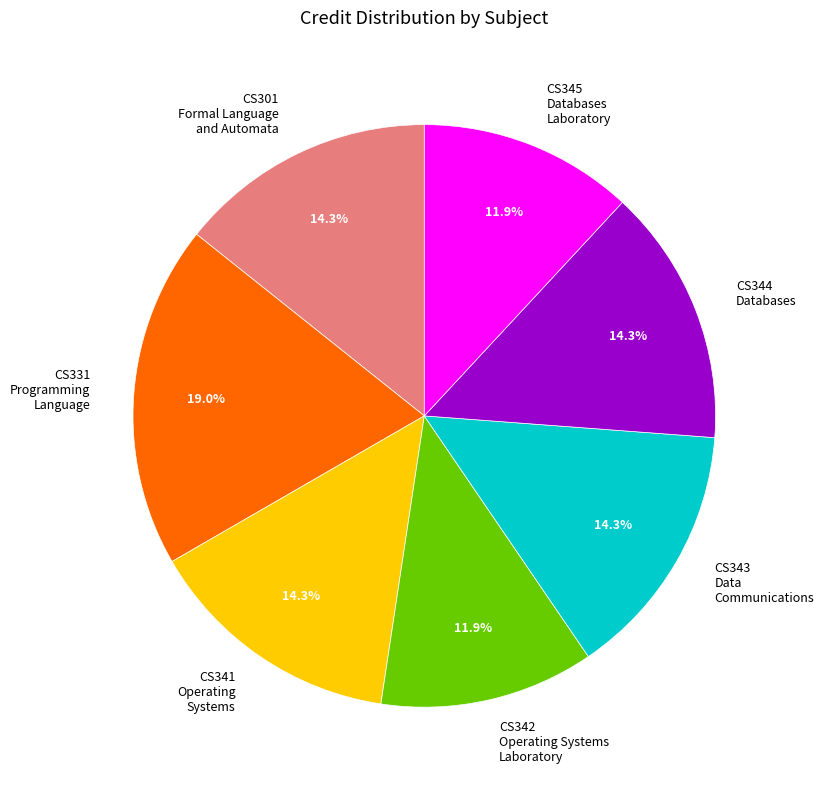

Do CS341 Operating Systems and CS331 Programming Language together represent more than half of the pie?

No